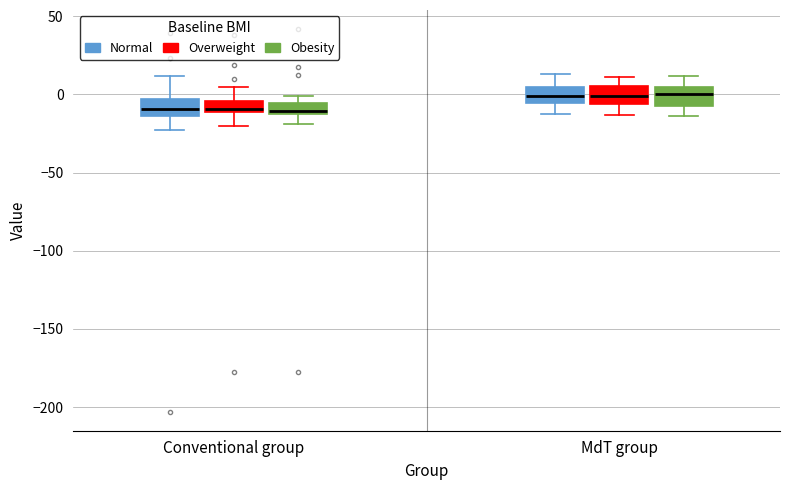

Where does the lower whisker of the box for MdT group (Obesity) end on the y-axis? The values are not printed on the chart, so give them approximately, as read against the axis.

-15